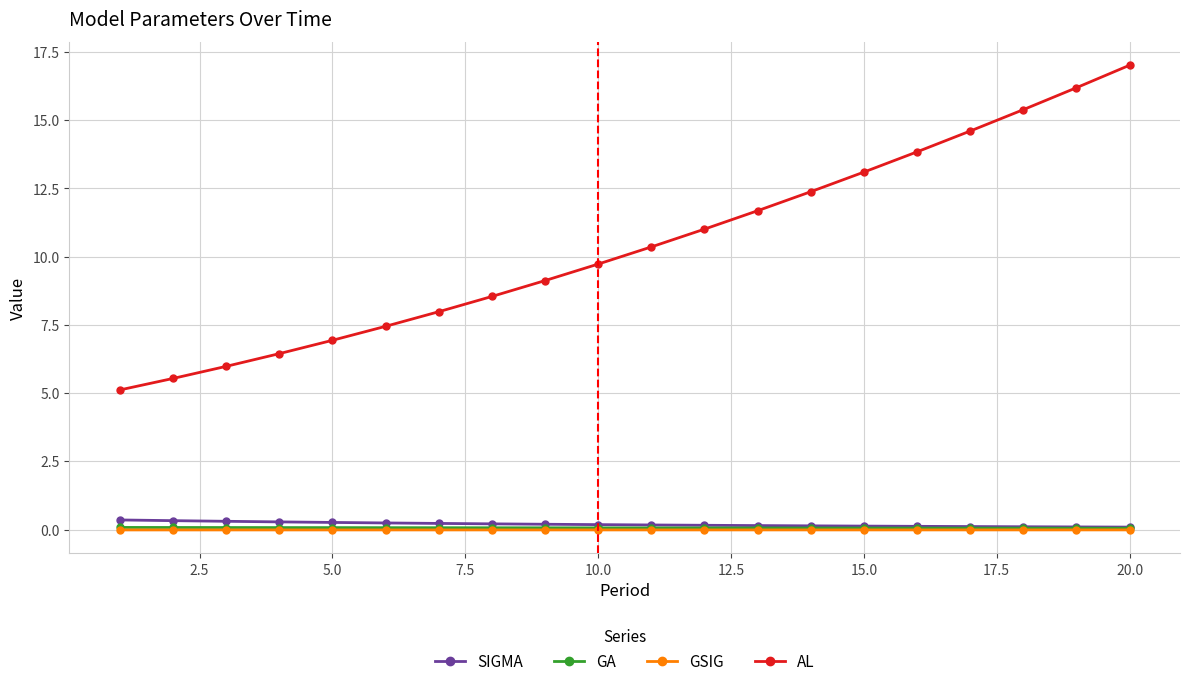

What is the sum of all SIGMA values?

3.8